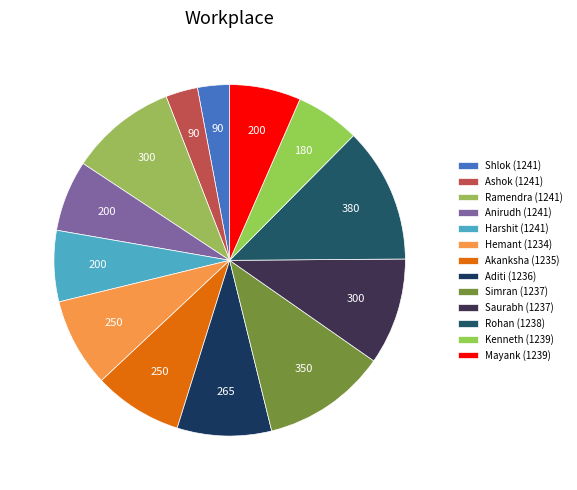

How much of the chart is everything except Shlok (1241)?

97.1%